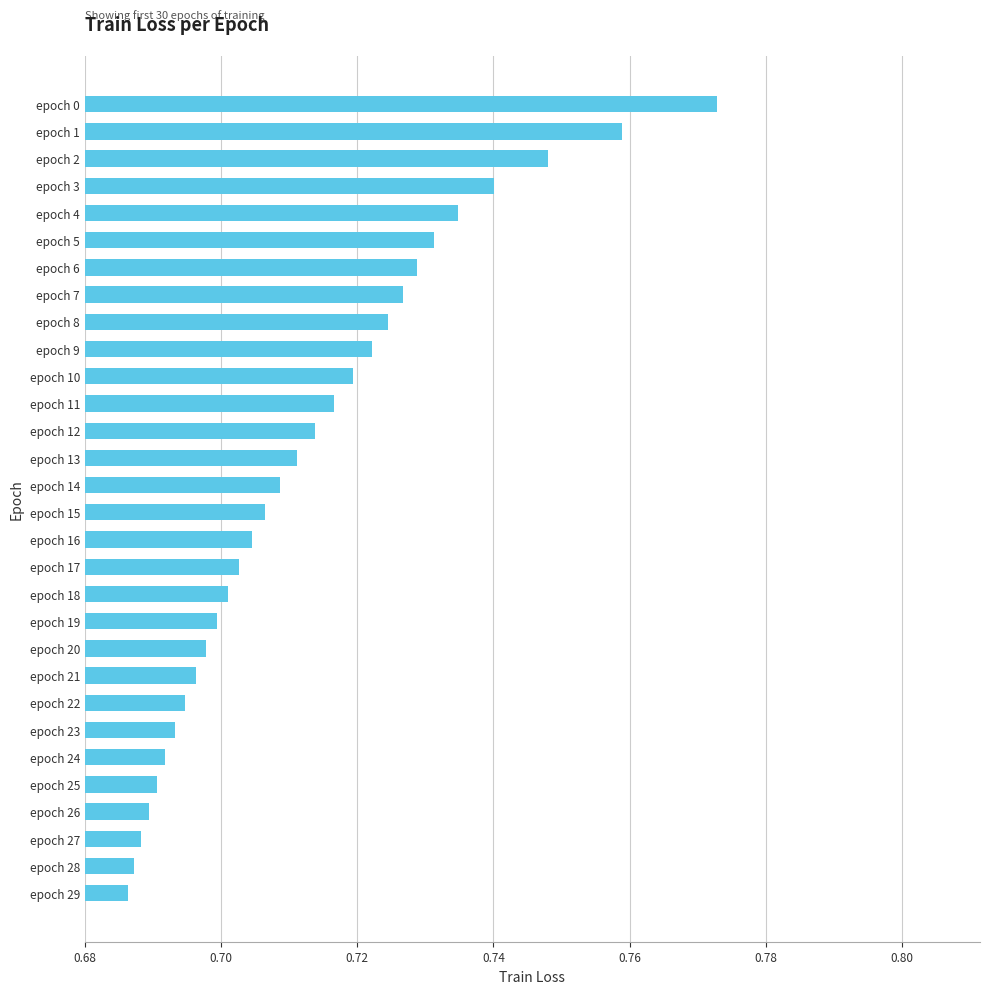

The chart shows a value of 1.1 at epoch 17. True or false?

False